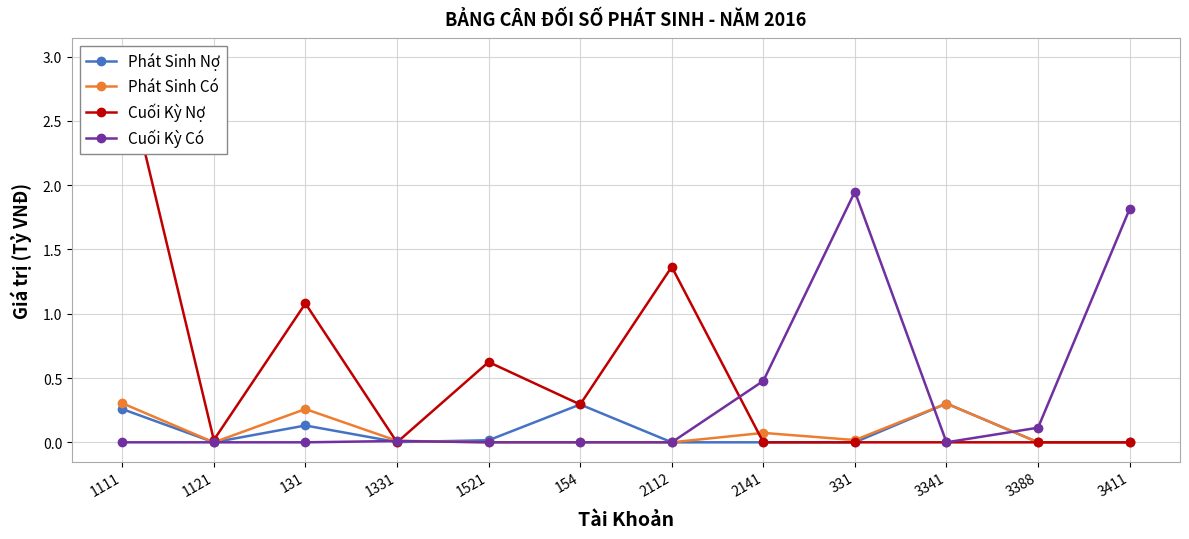

Which series has the largest total across all categories?

Cuối Kỳ Nợ